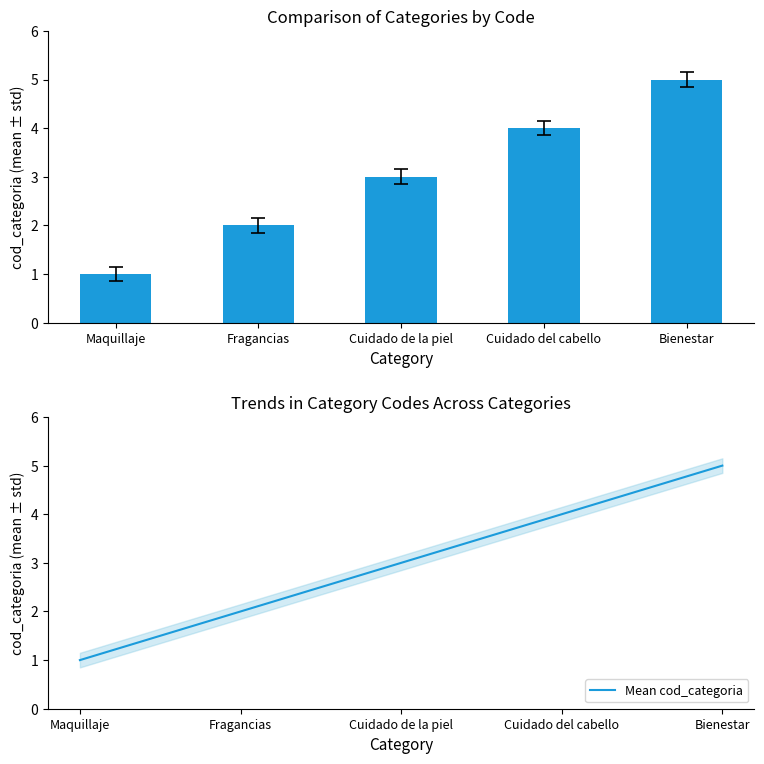

The Mean cod_categoria series shows 4 at Cuidado de la piel. True or false?

False